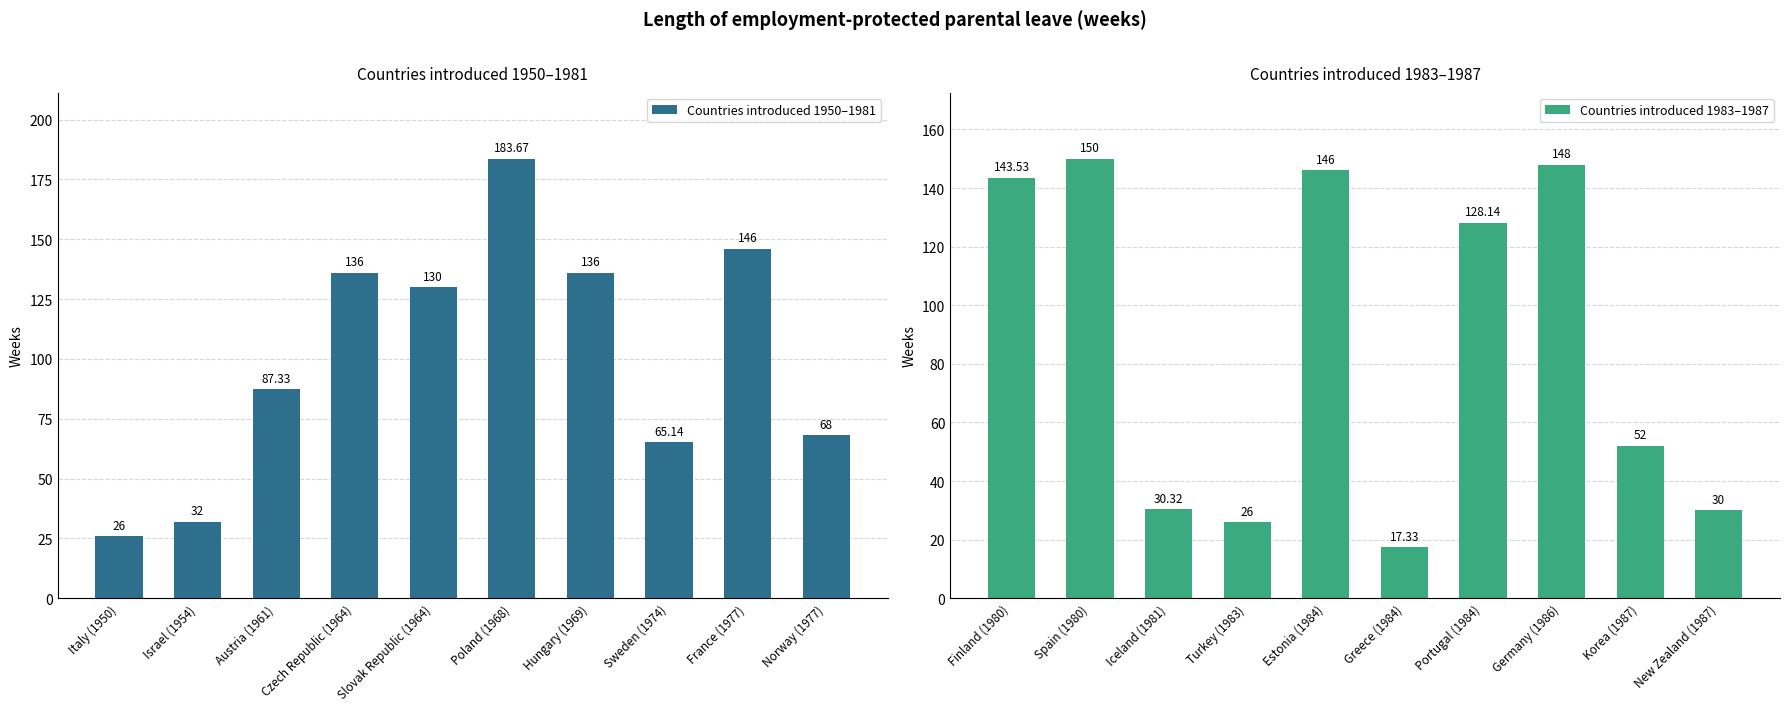

Reading right to left, transcribe all the data shown in this chart.

Countries introduced 1950–1981: Norway (1977)=68.0	France (1977)=146.0	Sweden (1974)=65.1	Hungary (1969)=136.0	Poland (1968)=183.7	Slovak Republic (1964)=130.0	Czech Republic (1964)=136.0	Austria (1961)=87.3	Israel (1954)=32.0	Italy (1950)=26.0
Countries introduced 1983–1987: New Zealand (1987)=30.0	Korea (1987)=52.0	Germany (1986)=148.0	Portugal (1984)=128.1	Greece (1984)=17.3	Estonia (1984)=146.0	Turkey (1983)=26.0	Iceland (1981)=30.3	Spain (1980)=150.0	Finland (1980)=143.5